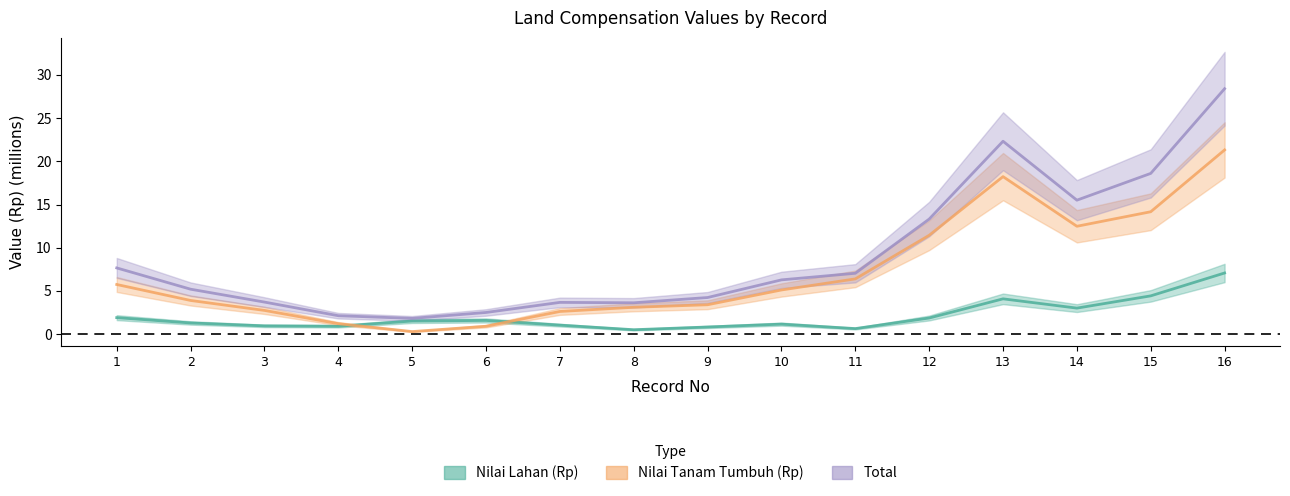

What is the approximate value of Nilai Lahan (Rp) at 2?

1.3